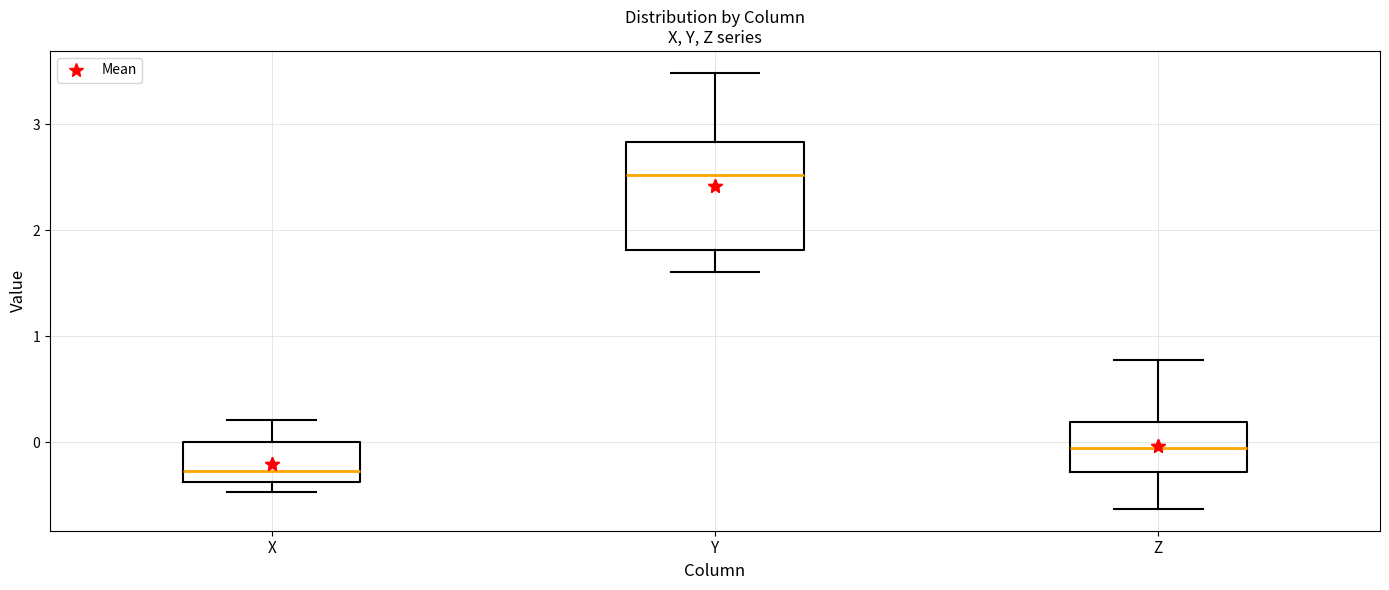

Reading left to right, transcribe this box plot: for each box, give where its median line is, the range the box spans, and where its two whiskers end, as read against the y-axis. The values are not printed on the chart, so give them approximately, as read against the axis.

X: median -0.3, box -0.4 to 0.0, whiskers -0.5 to 0.2
Y: median 2.5, box 1.8 to 2.8, whiskers 1.6 to 3.5
Z: median -0.1, box -0.3 to 0.2, whiskers -0.6 to 0.8